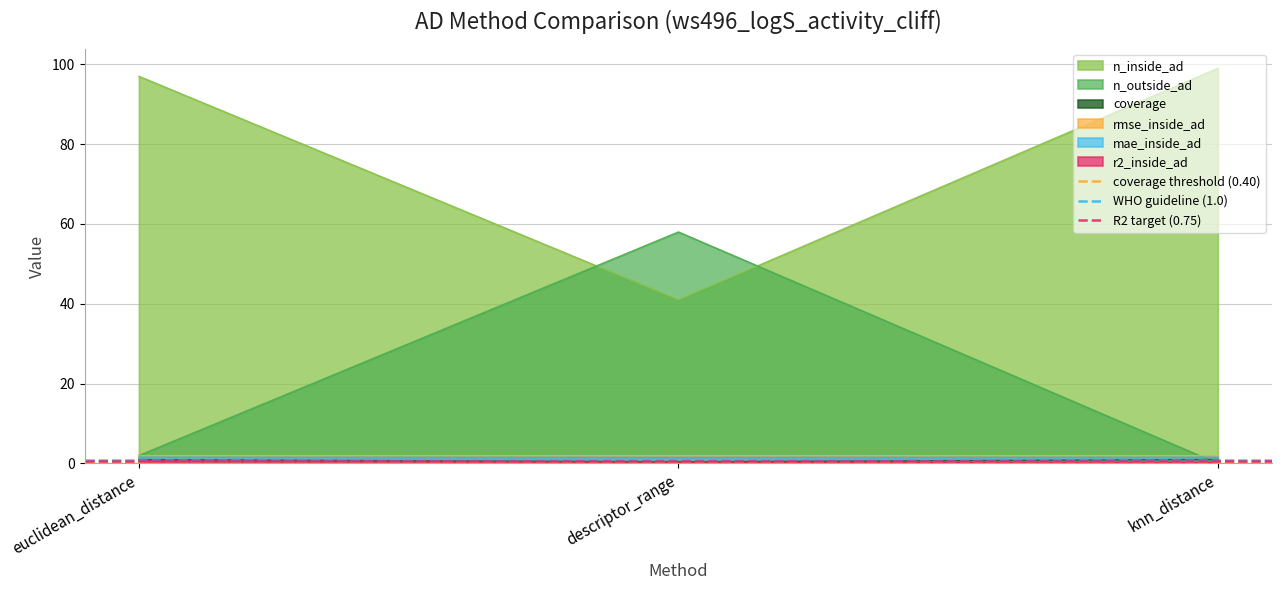

At which label does WHO guideline (1.0) reach its minimum?

euclidean_distance